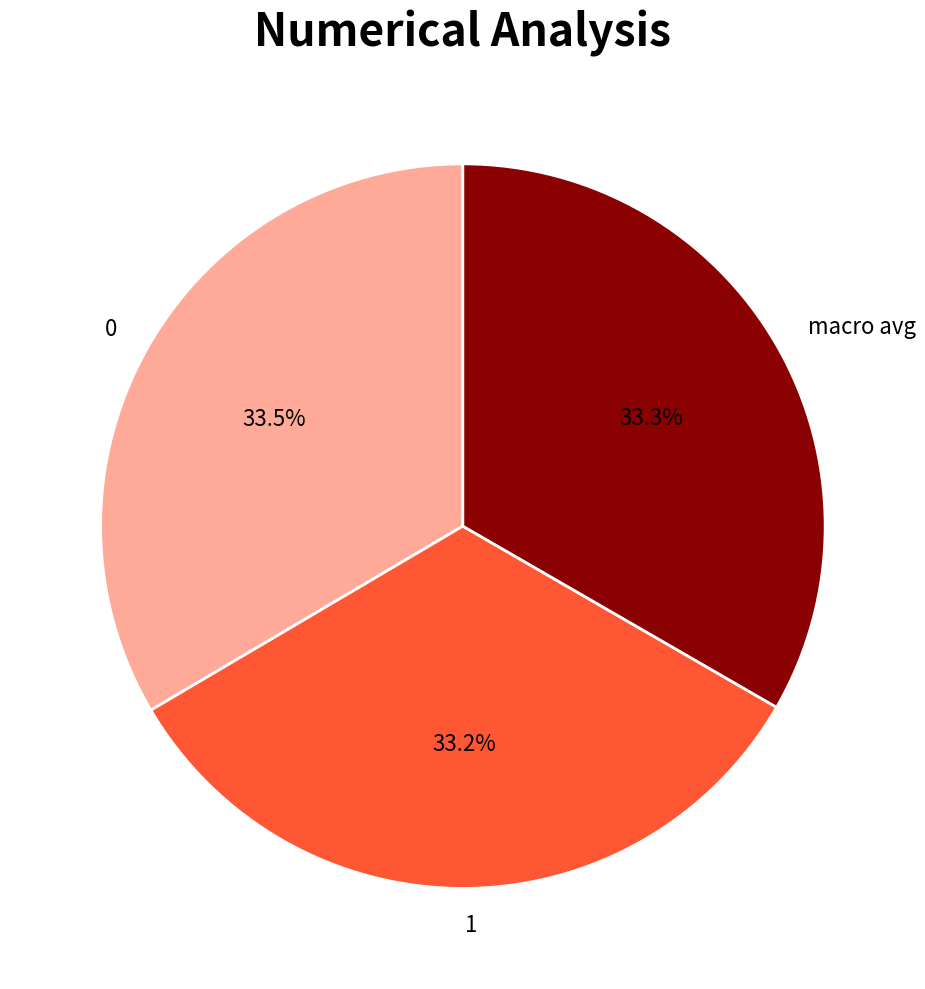

To the nearest percent, what is the average slice percentage?

33%